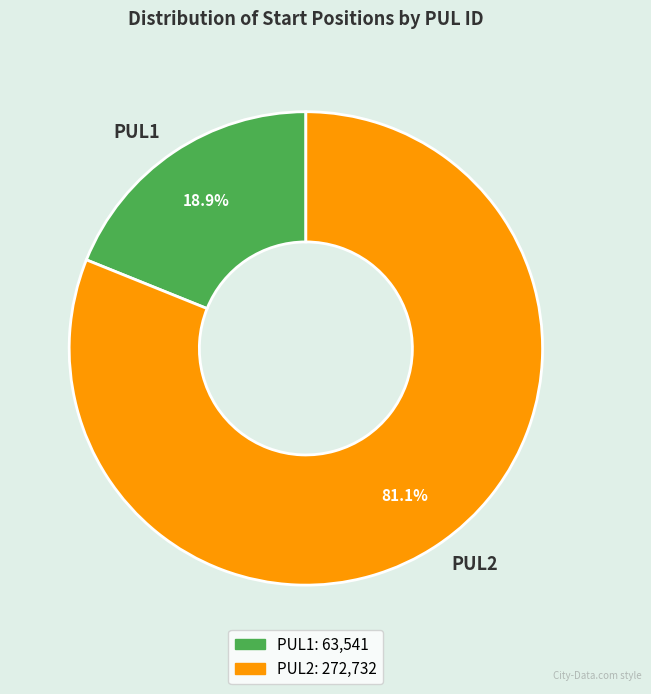

Which slice is the smallest?

PUL1